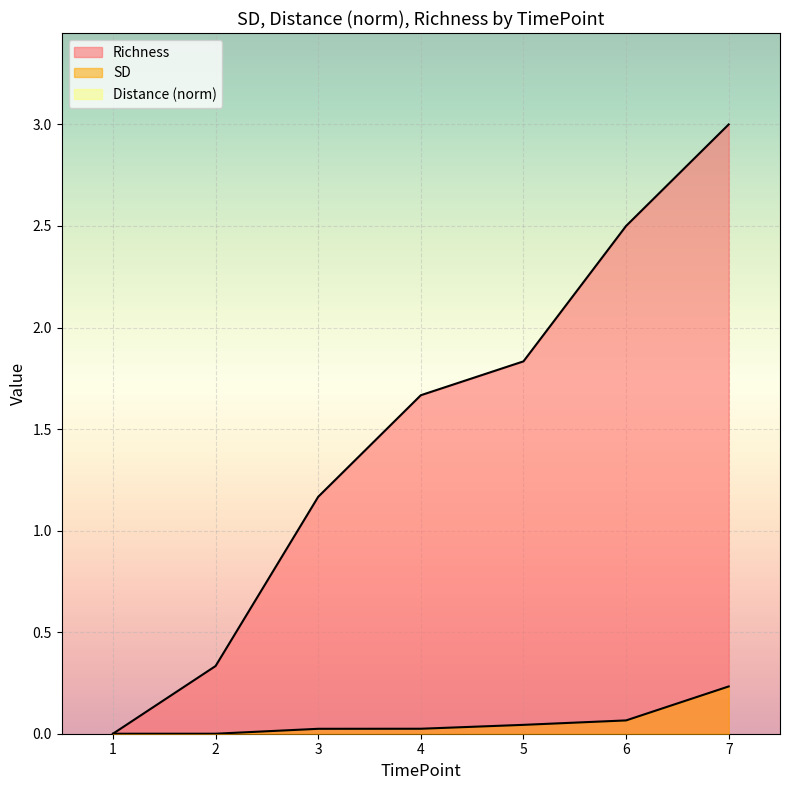

True or false: SD and Richness intersect in this chart.

False